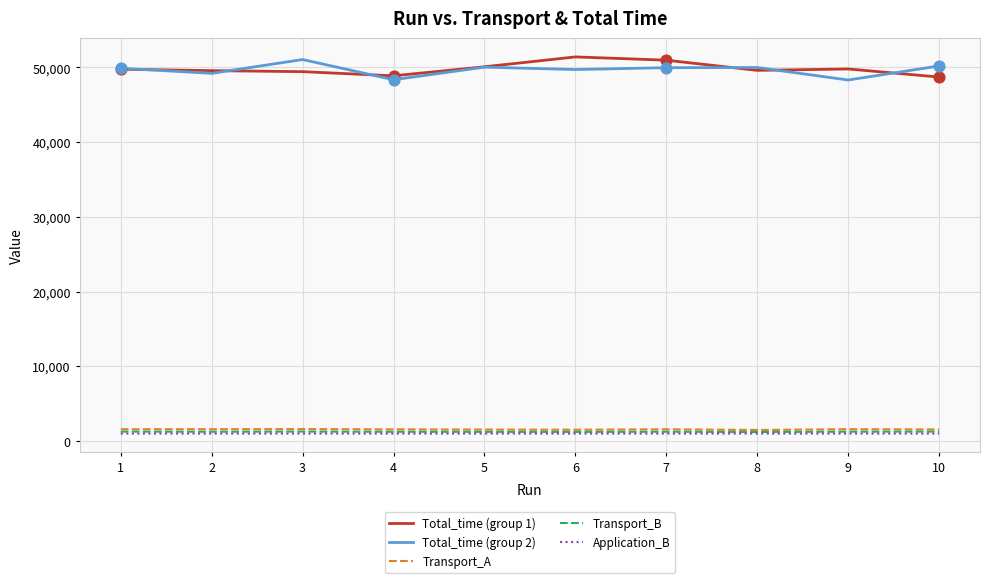

Is the value of Total_time (group 2) at 7 greater than the value of Transport_B at 6?

Yes